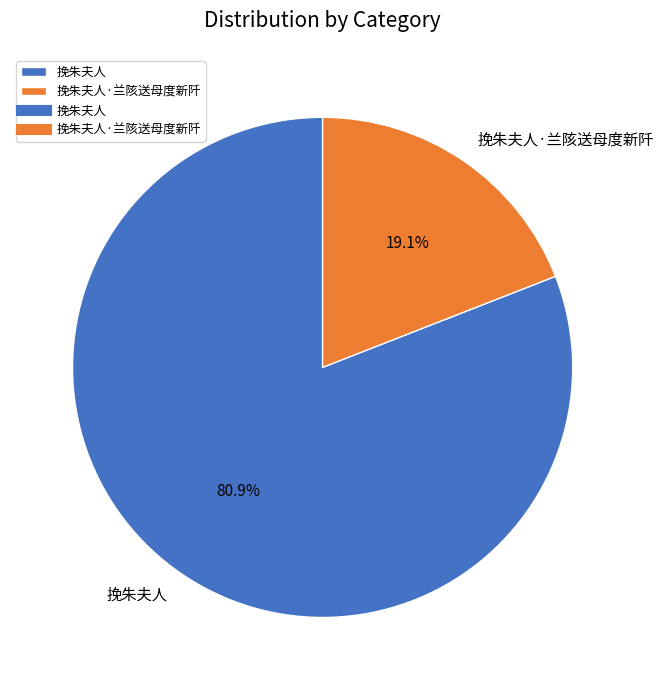

What is the smallest slice in the pie chart?

挽朱夫人·兰陔送母度新阡